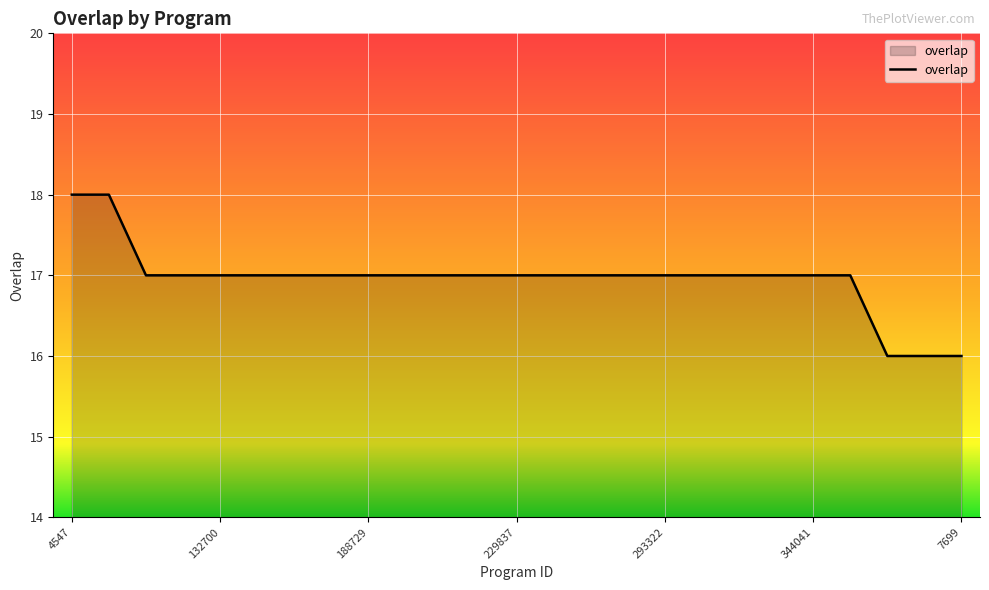

What is the greatest value displayed?

18